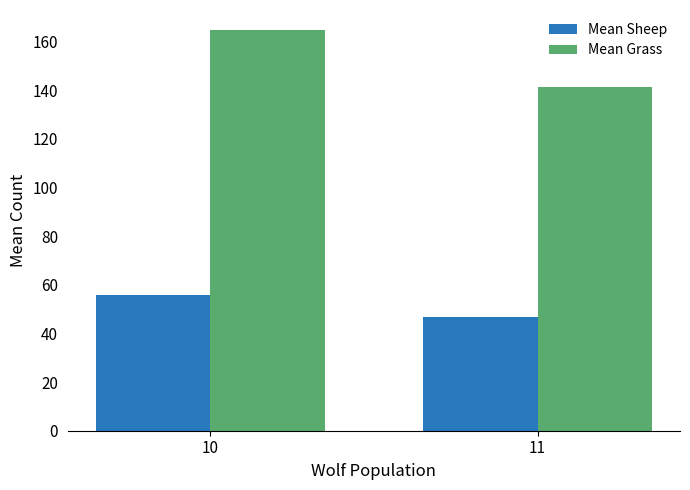

Between 10 and 11, which series saw the biggest shift?

Mean Grass